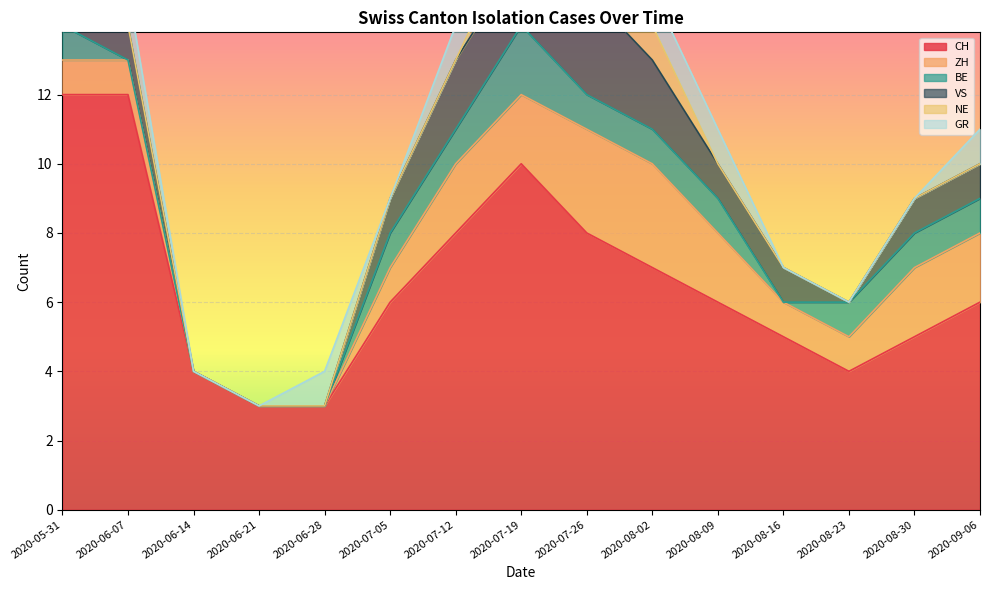

What is the value of the BE point at the 13th from the left?

1